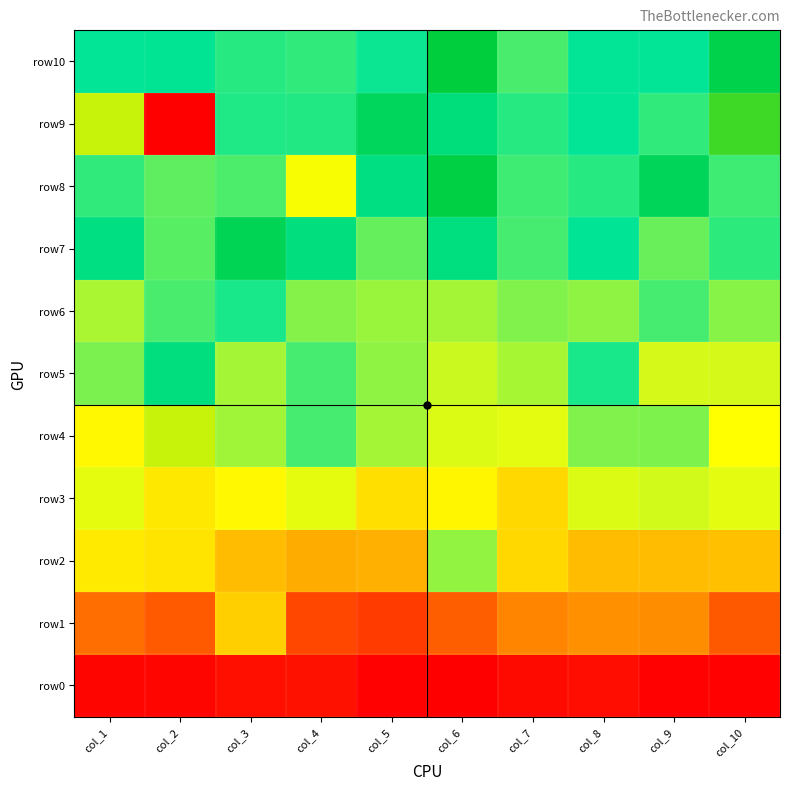

Which series has the widest spread of values?

row9